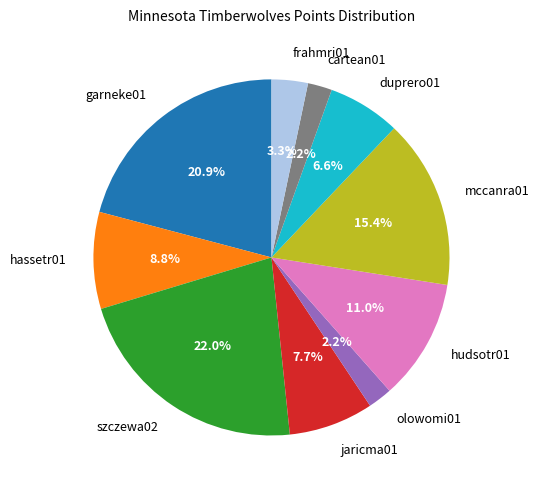

Which slice is the largest?

szczewa02